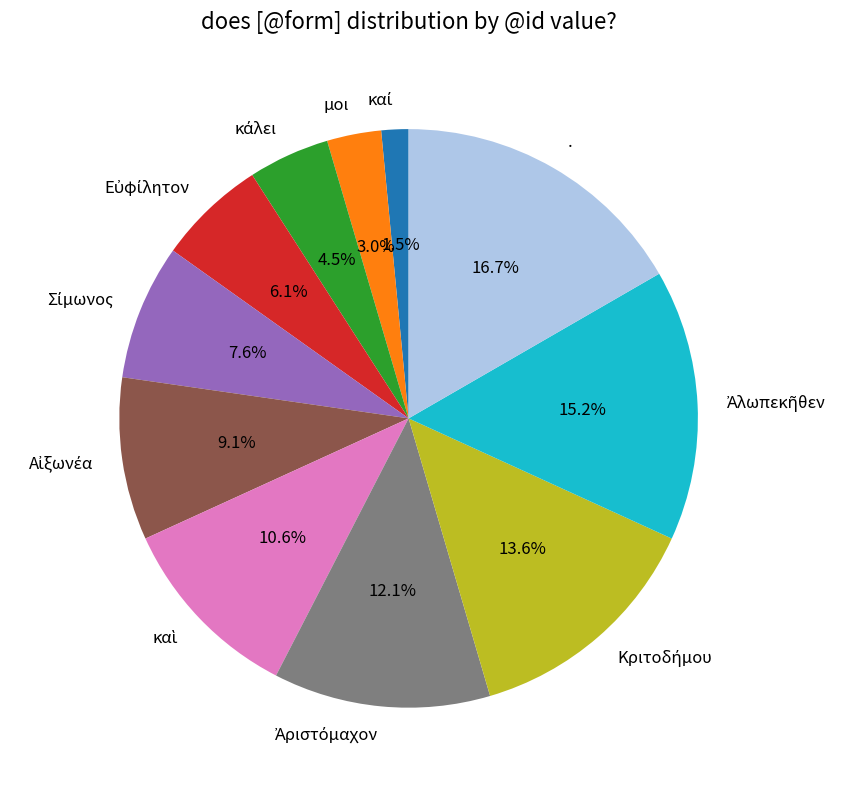

Count the number of slices in the pie.

11